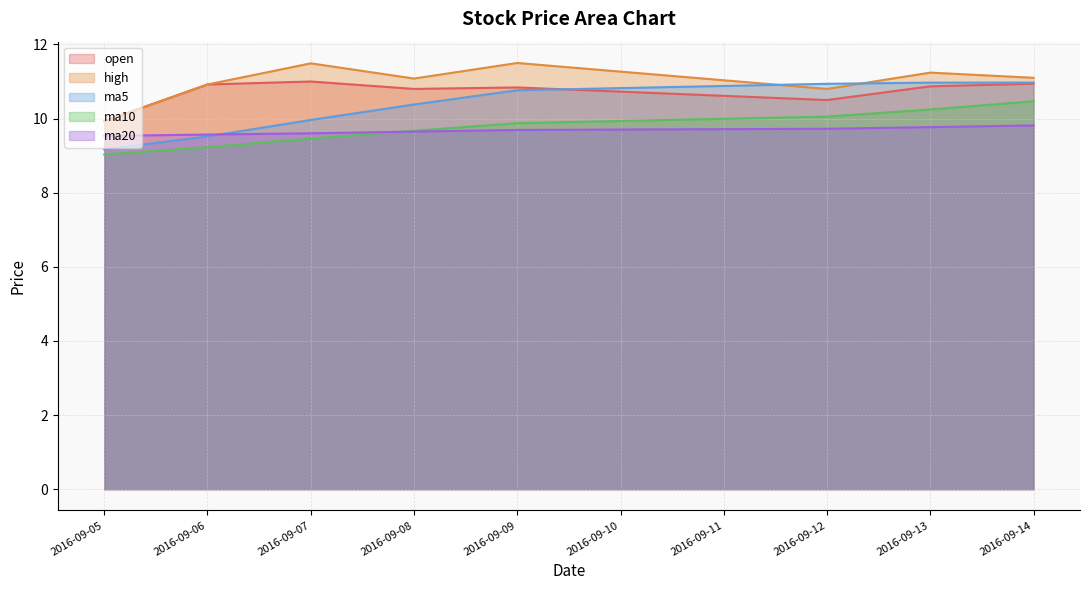

True or false: ma20 and high cross at least once.

False